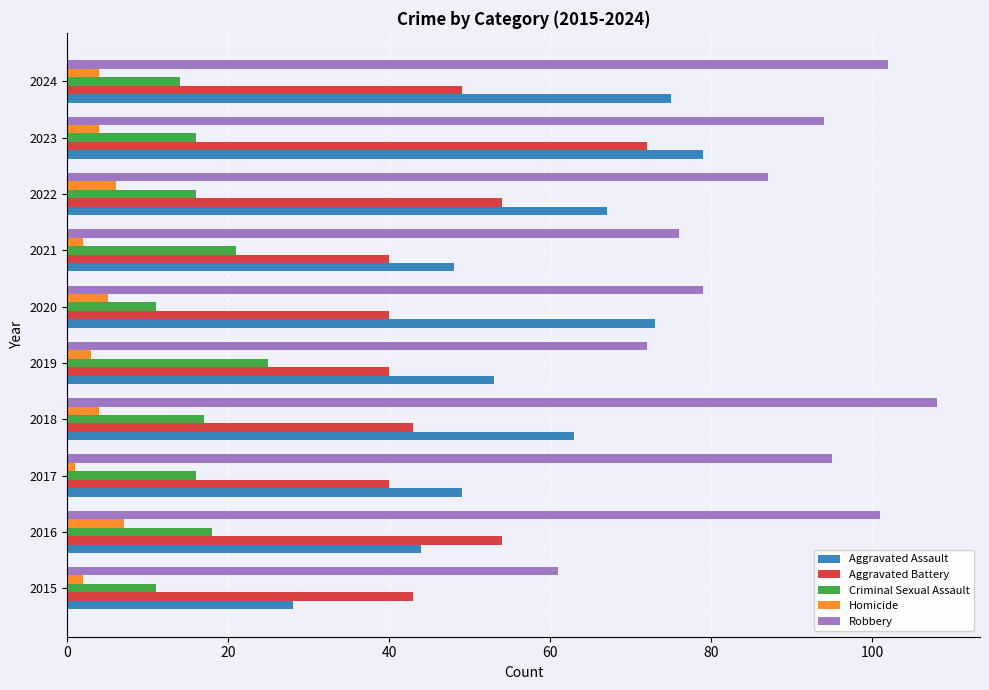

At which category is the sum across all series the highest?

2023